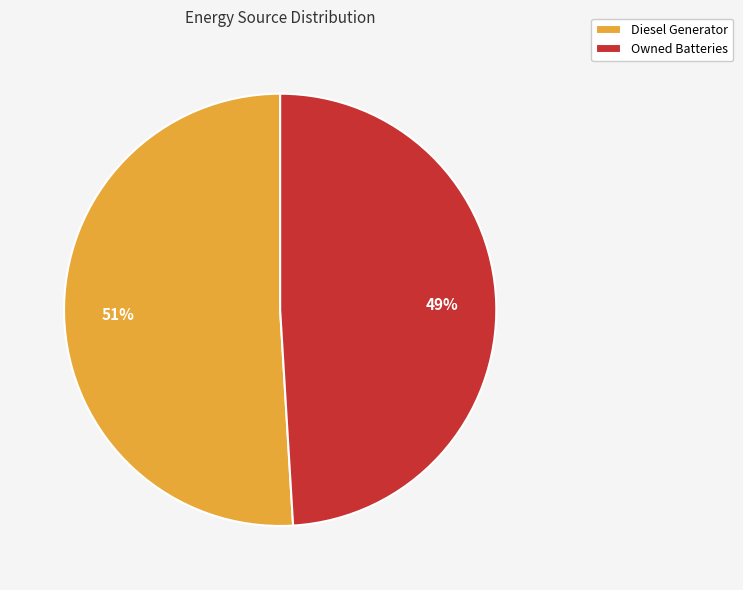

What percentage is the Owned Batteries slice, to the nearest percent?

49%